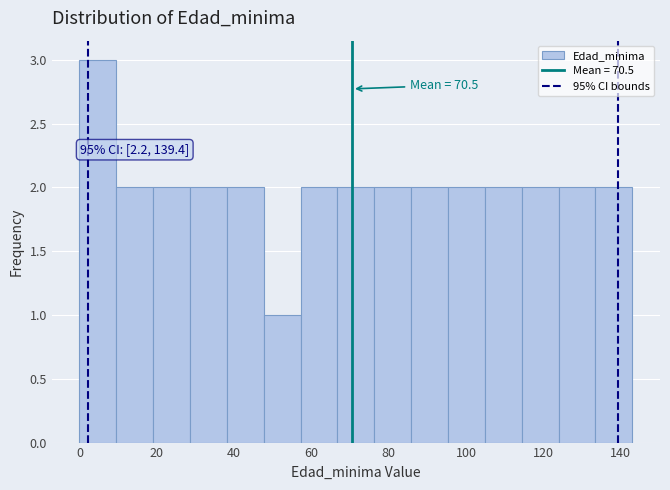

Which range on the x-axis has the tallest bar?

0 to 10